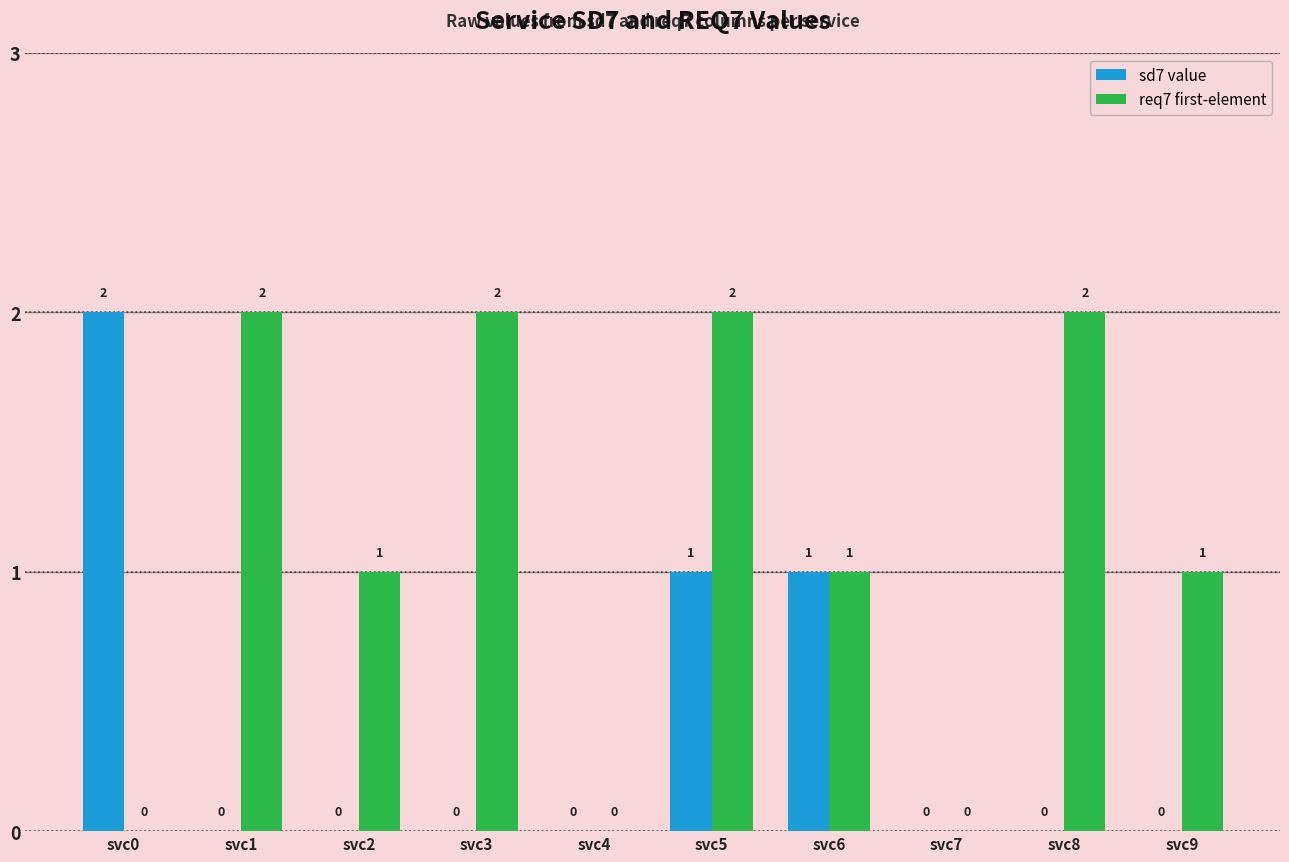

The req7 first-element series shows 1 at svc9. True or false?

True